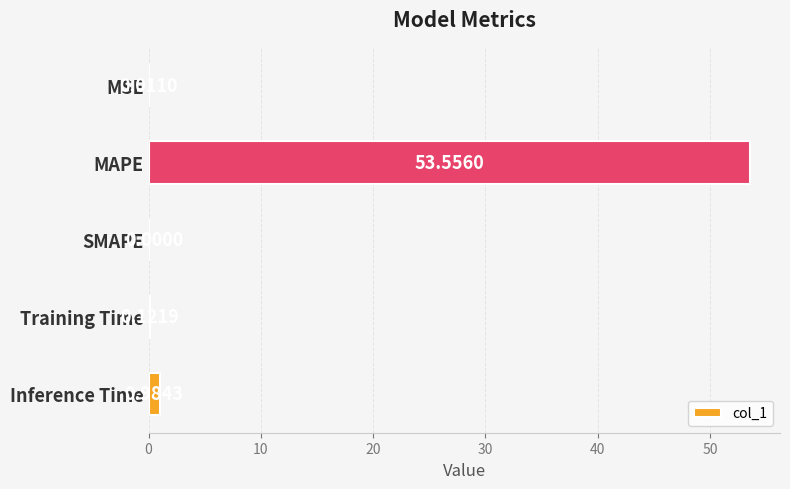

At which category does the chart reach its peak across all series?

MAPE